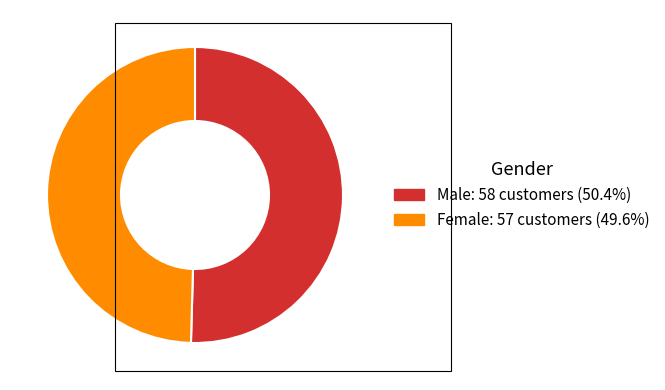

How many segments does this pie chart have?

2